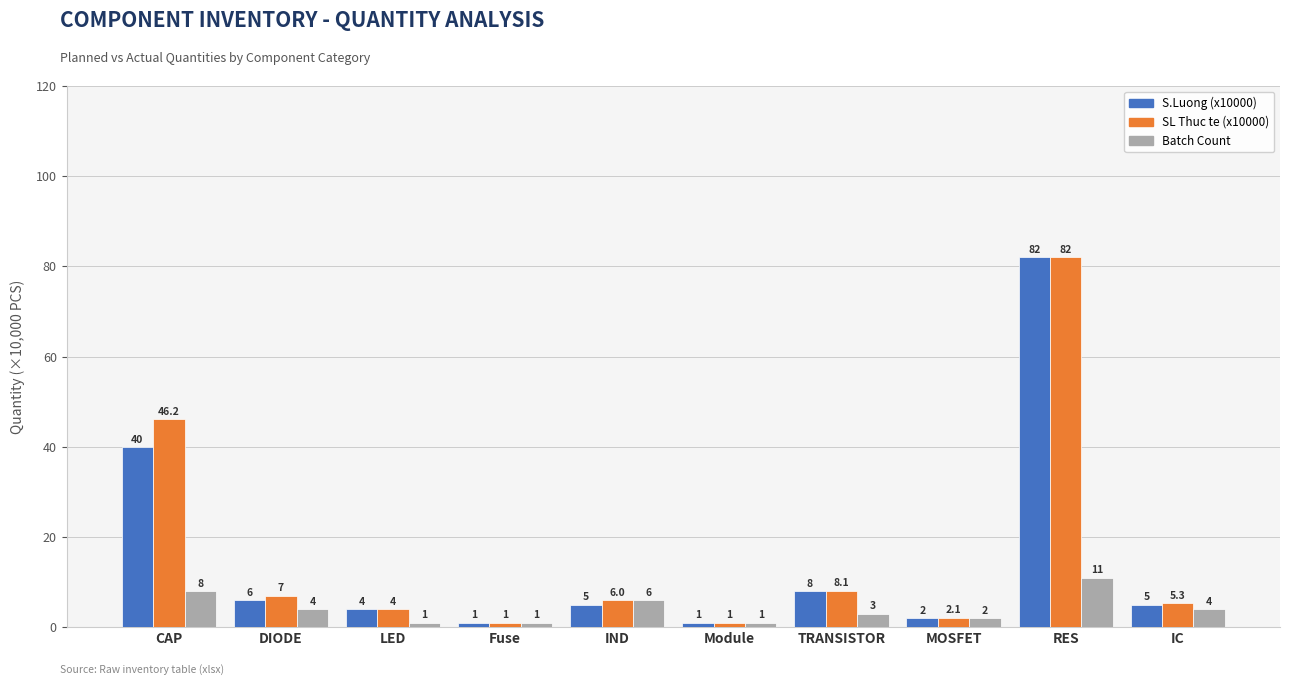

Reading left to right, list all the values displayed in this chart.

S.Luong (x10000): CAP=40.0	DIODE=6.0	LED=4.0	Fuse=1.0	IND=5.0	Module=1.0	TRANSISTOR=8.0	MOSFET=2.0	RES=82.0	IC=5.0
SL Thuc te (x10000): CAP=46.2	DIODE=7.0	LED=4.0	Fuse=1.0	IND=6.0	Module=1.0	TRANSISTOR=8.1	MOSFET=2.1	RES=82.0	IC=5.3
Batch Count: CAP=8.0	DIODE=4.0	LED=1.0	Fuse=1.0	IND=6.0	Module=1.0	TRANSISTOR=3.0	MOSFET=2.0	RES=11.0	IC=4.0